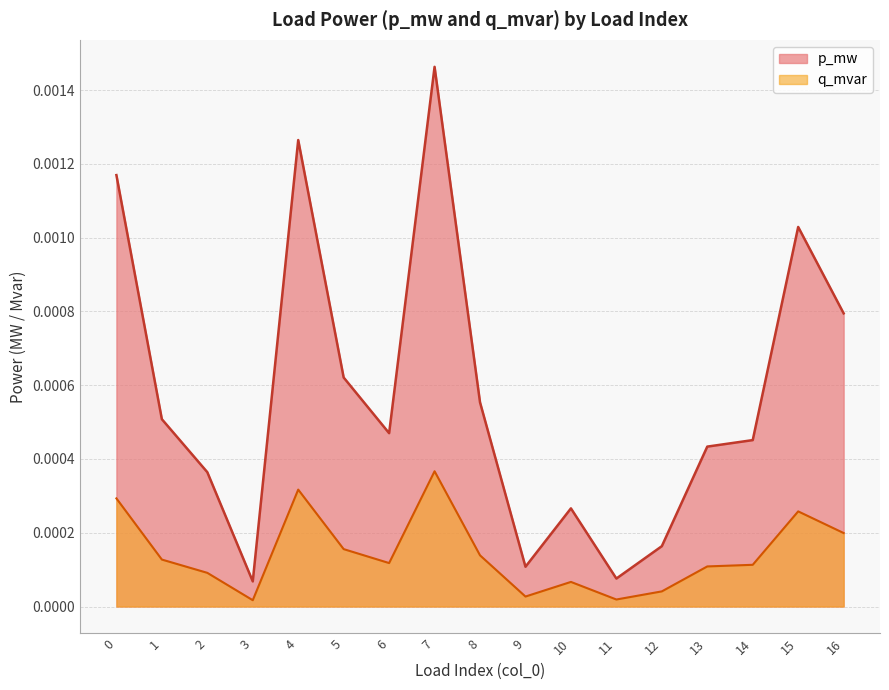

The p_mw series shows 0.0 at 11. True or false?

True